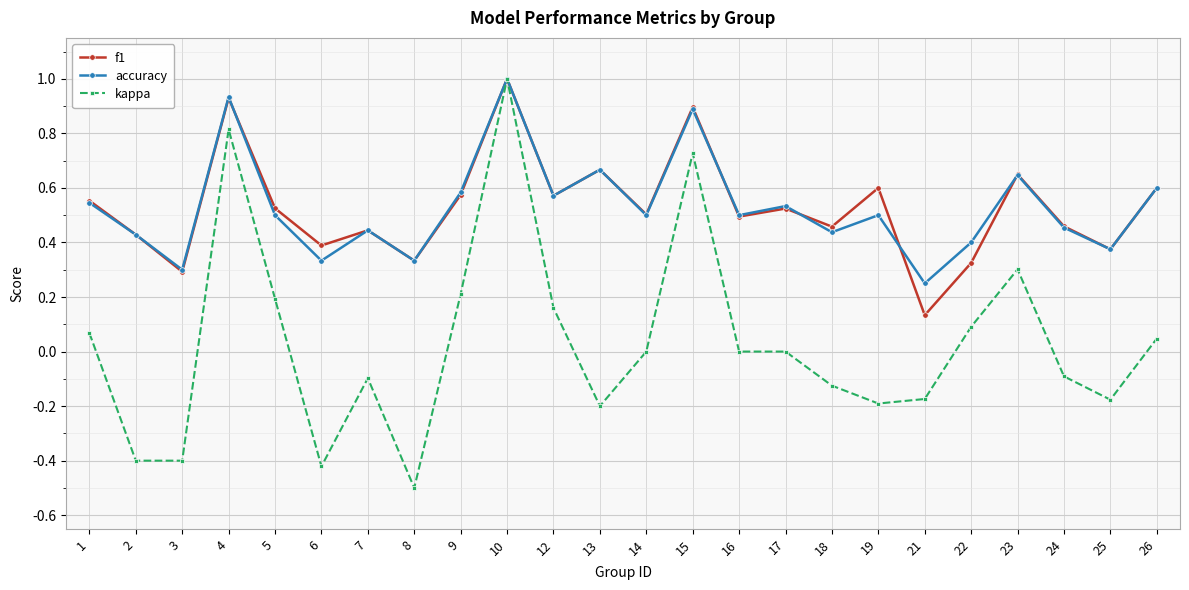

What is the maximum value shown in the chart?

1.0